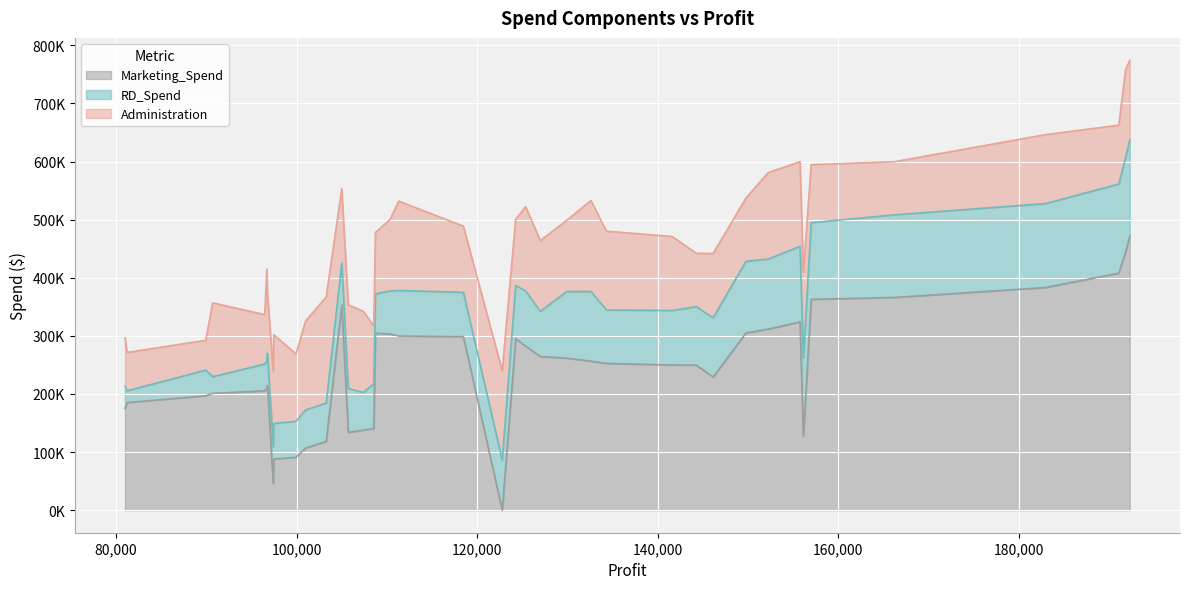

Which has a higher value, 146121.95 or 110352.25?

110352.25